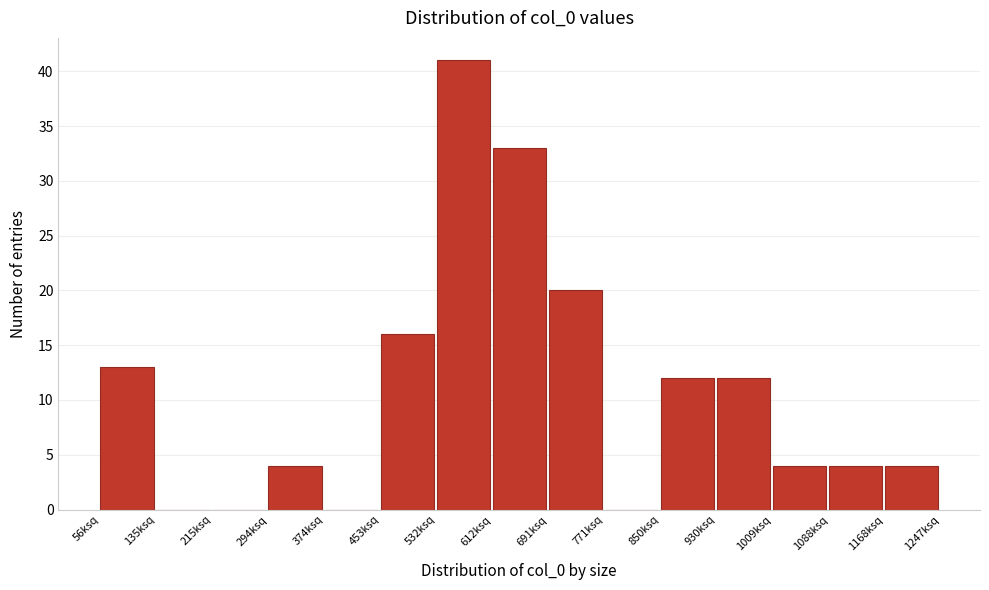

Reading left to right, transcribe all the data shown in this chart.

56ksq=13	135ksq=0	215ksq=0	294ksq=4	374ksq=0	453ksq=16	532ksq=41	612ksq=33	691ksq=20	771ksq=0	850ksq=12	930ksq=12	1009ksq=4	1088ksq=4	1168ksq=4